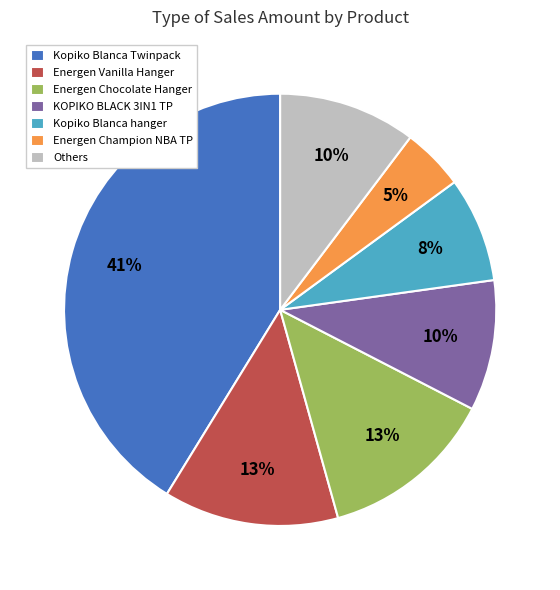

To the nearest percent, what is the difference between the Kopiko Blanca Twinpack and Energen Vanilla Hanger slice percentages?

28%